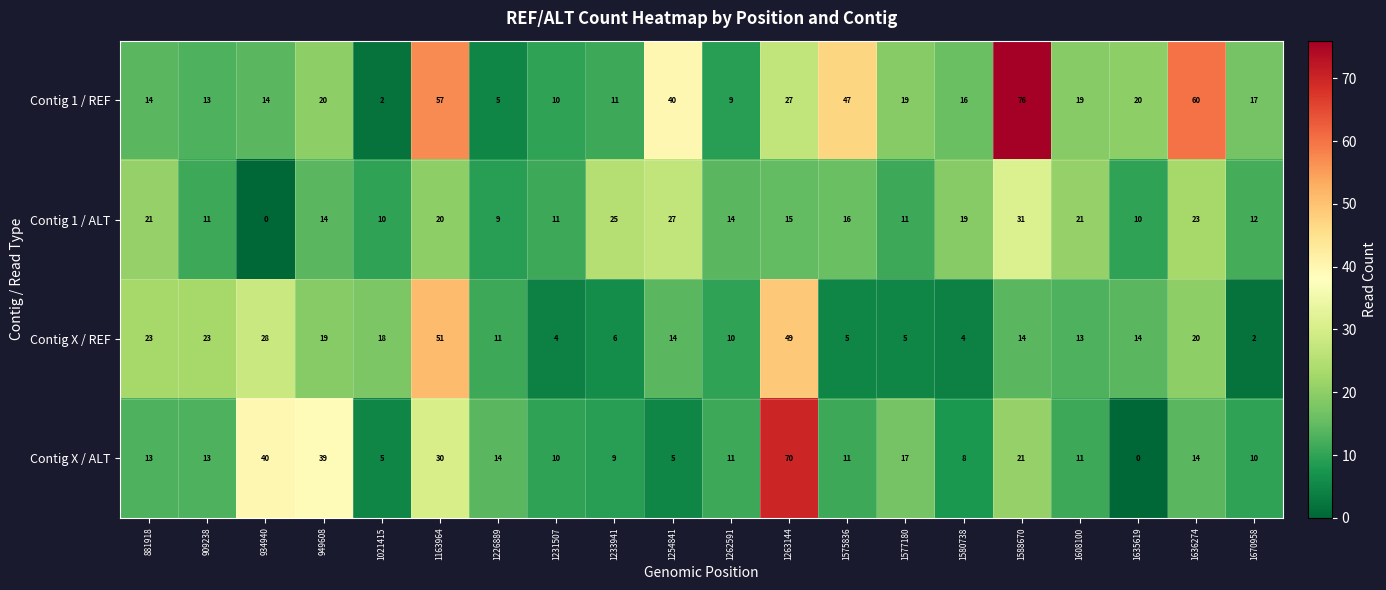

Is the value of Contig X / ALT at 1021415 greater than the value of Contig X / REF at 1262591?

No